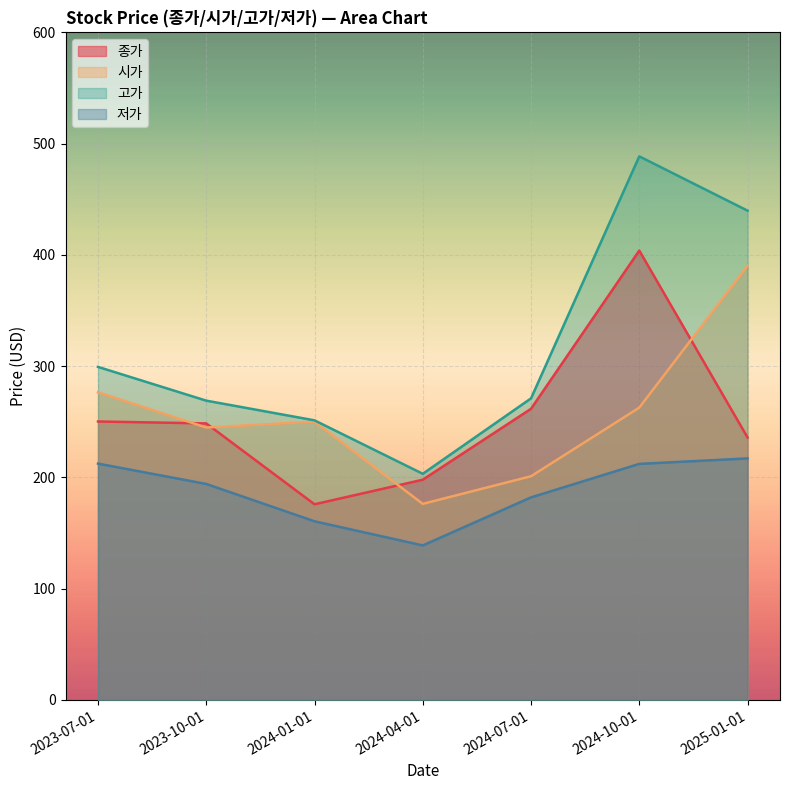

What is the difference between the 시가 values at 2024-10-01 and 2024-07-01?

61.7